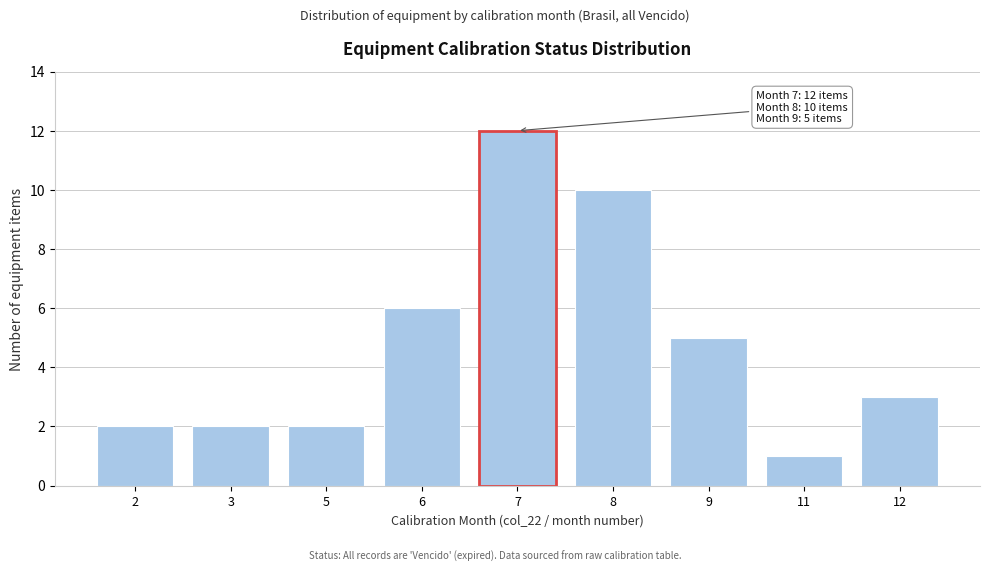

Reading left to right, transcribe all the data shown in this chart.

2	2	2	6	12	10	5	1	3